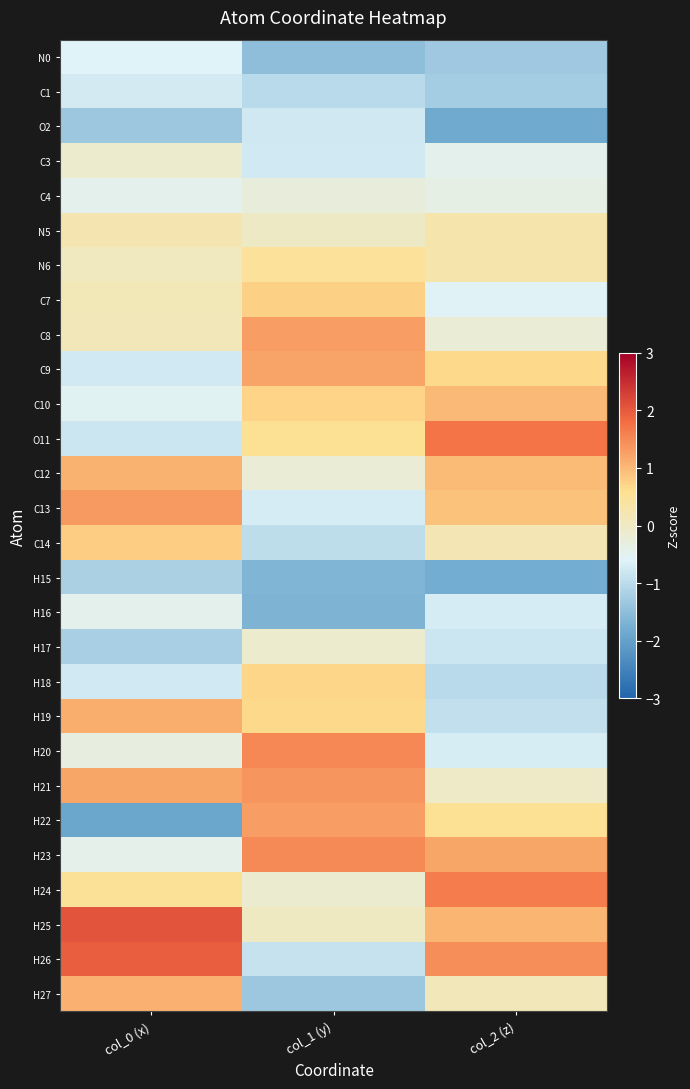

What is the maximum value shown in the chart?

2.1